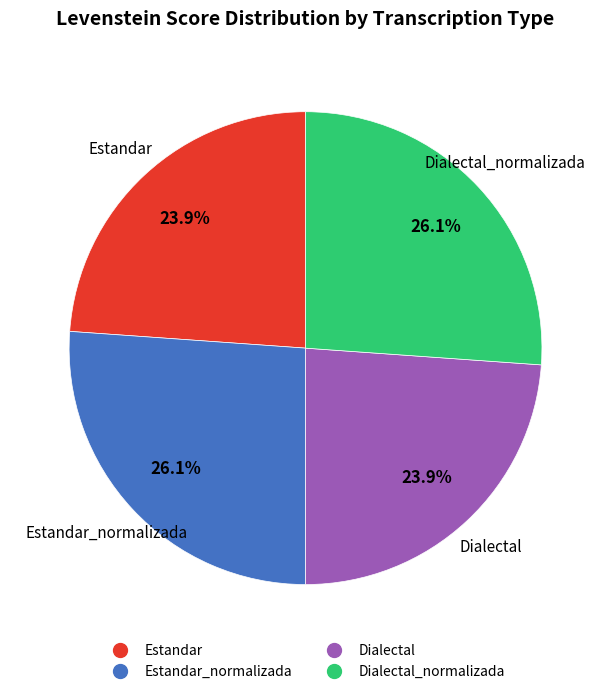

How many segments does this pie chart have?

4